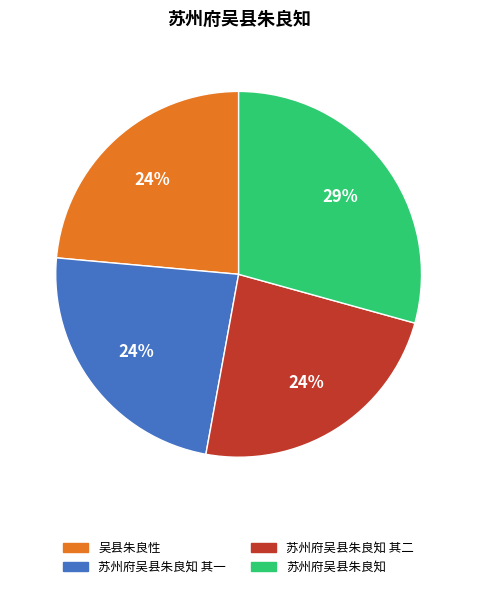

Is it true that 苏州府吴县朱良知 其一 is 11% of the pie?

False